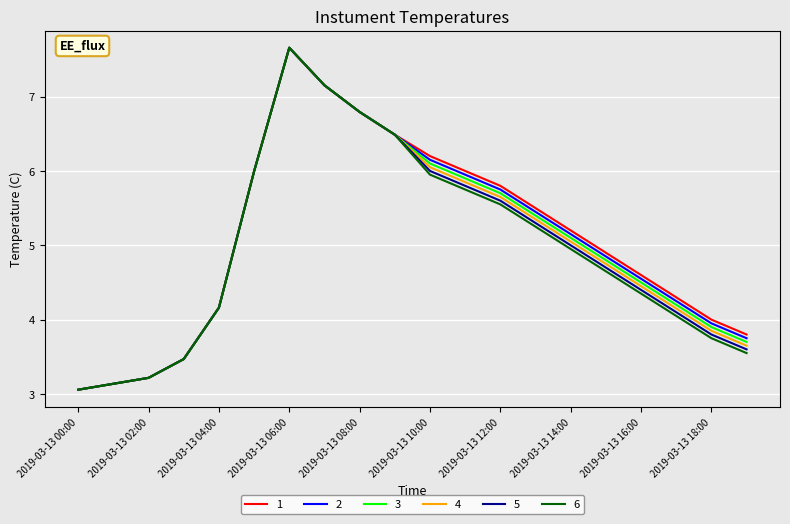

True or false: 5 has more than 0 points higher than both neighbors.

True